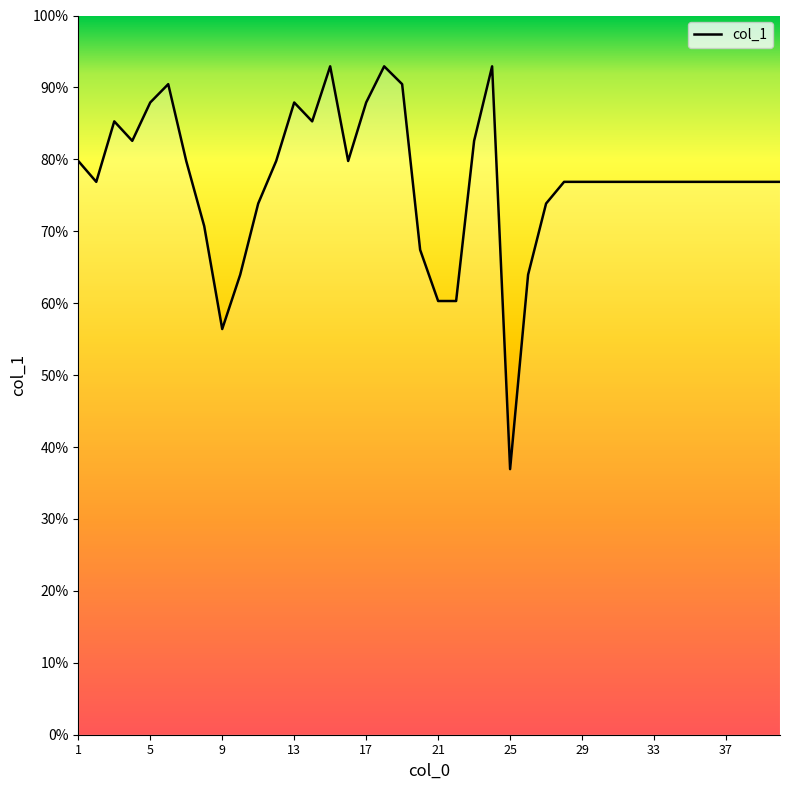

What is the minimum value shown in the chart?

36.9